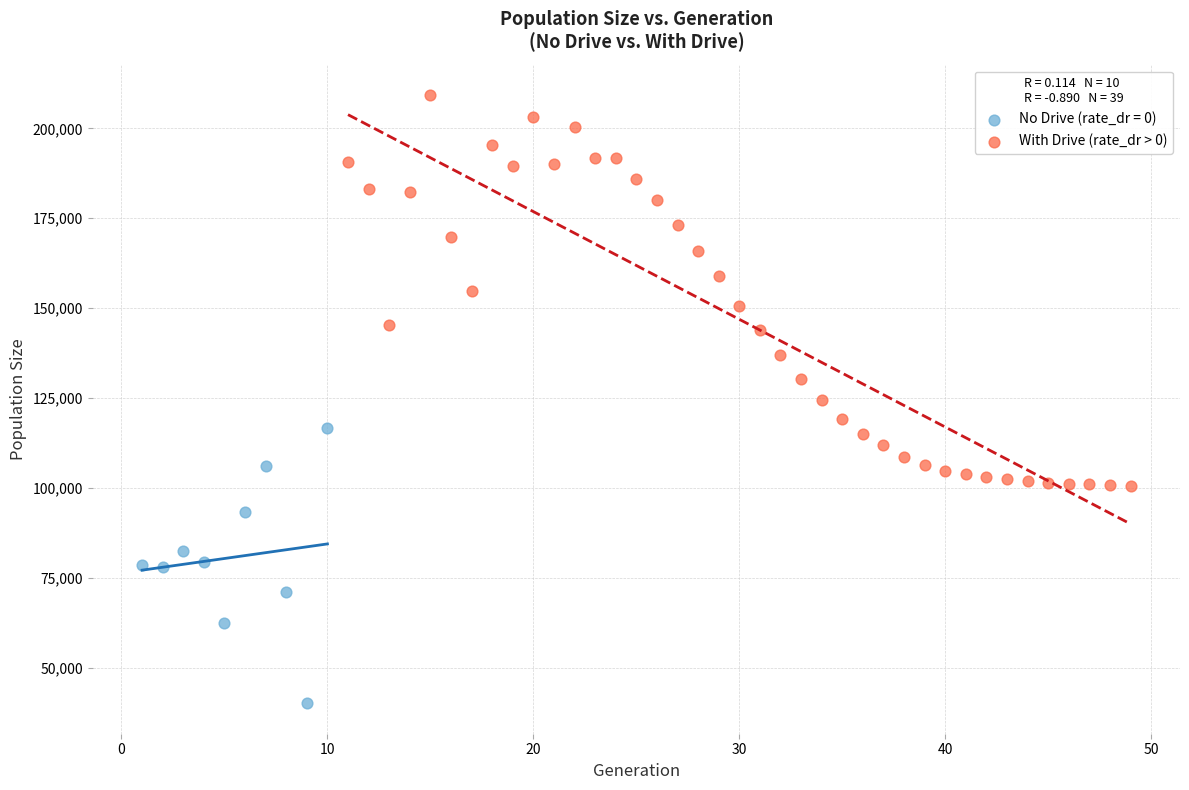

Which series reaches the maximum Y coordinate?

With Drive (rate_dr > 0)